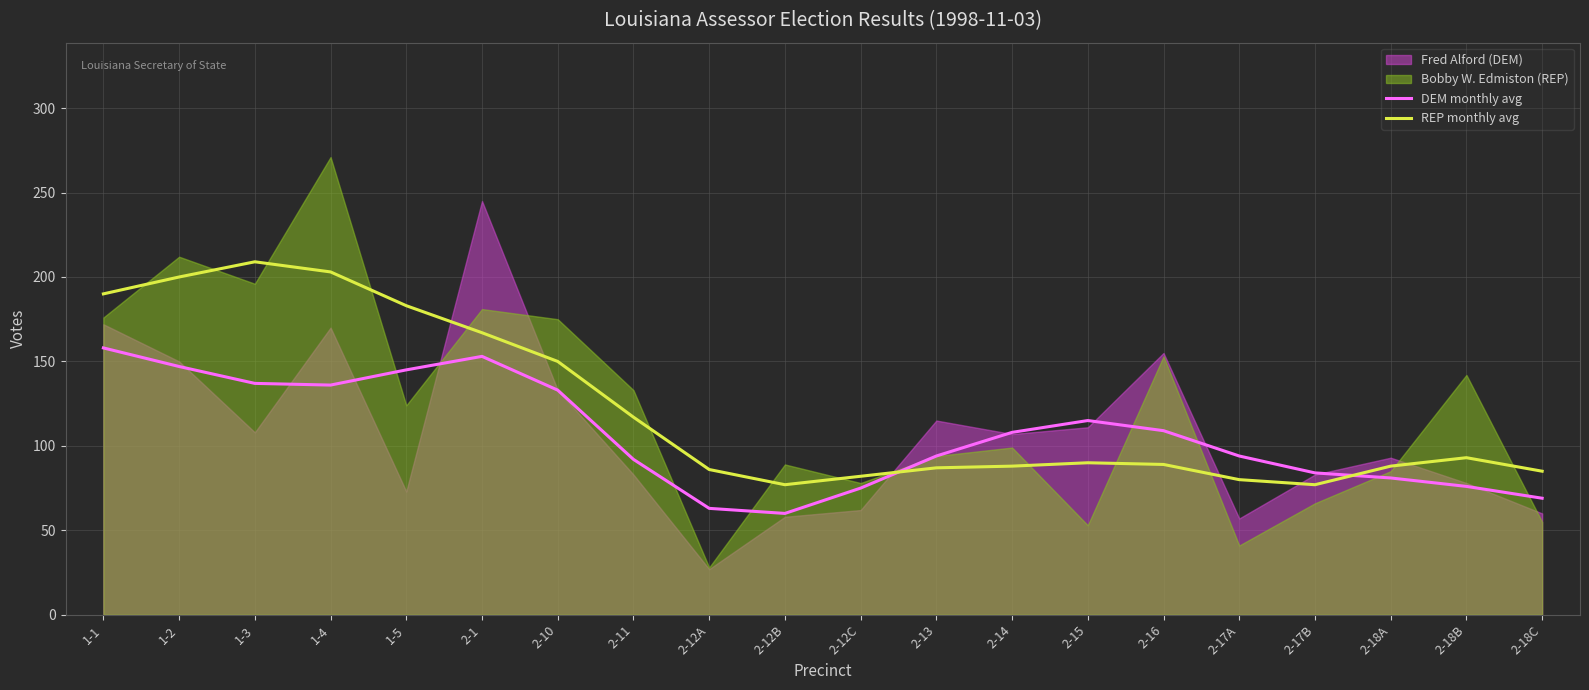

List the labels in order of REP monthly avg value, smallest first.

2-12B, 2-17B, 2-17A, 2-12C, 2-18C, 2-12A, 2-13, 2-14, 2-18A, 2-16, 2-15, 2-18B, 2-11, 2-10, 2-1, 1-5, 1-1, 1-2, 1-4, 1-3